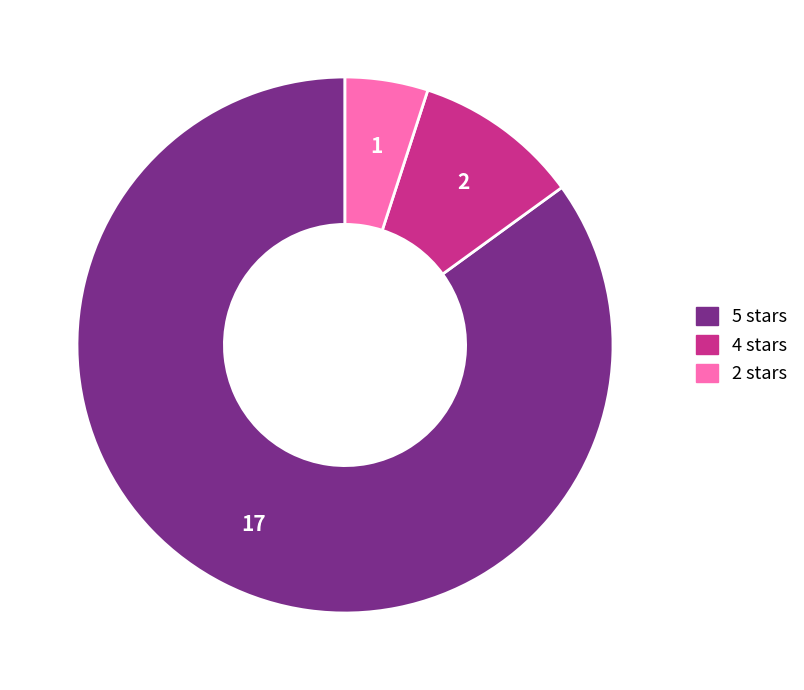

Count the number of slices in the pie.

3